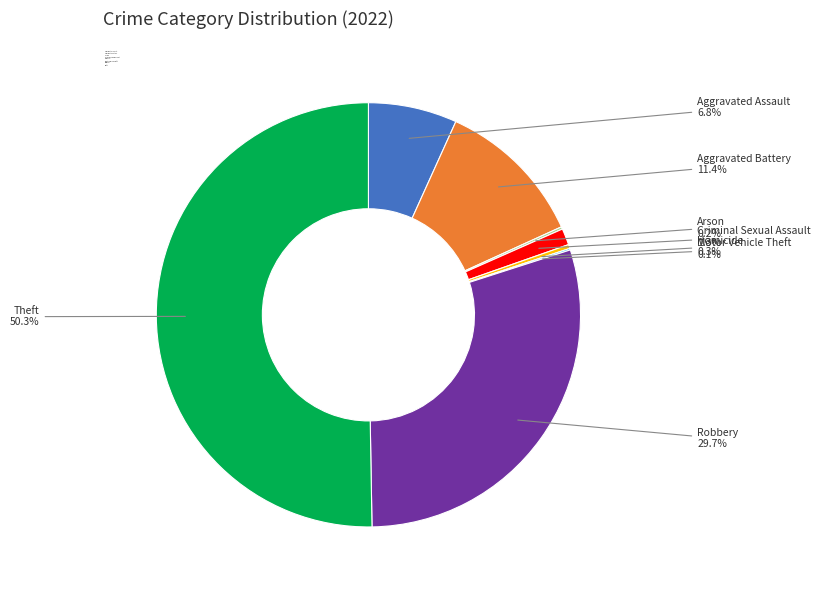

Which category has the biggest portion of the pie?

Theft